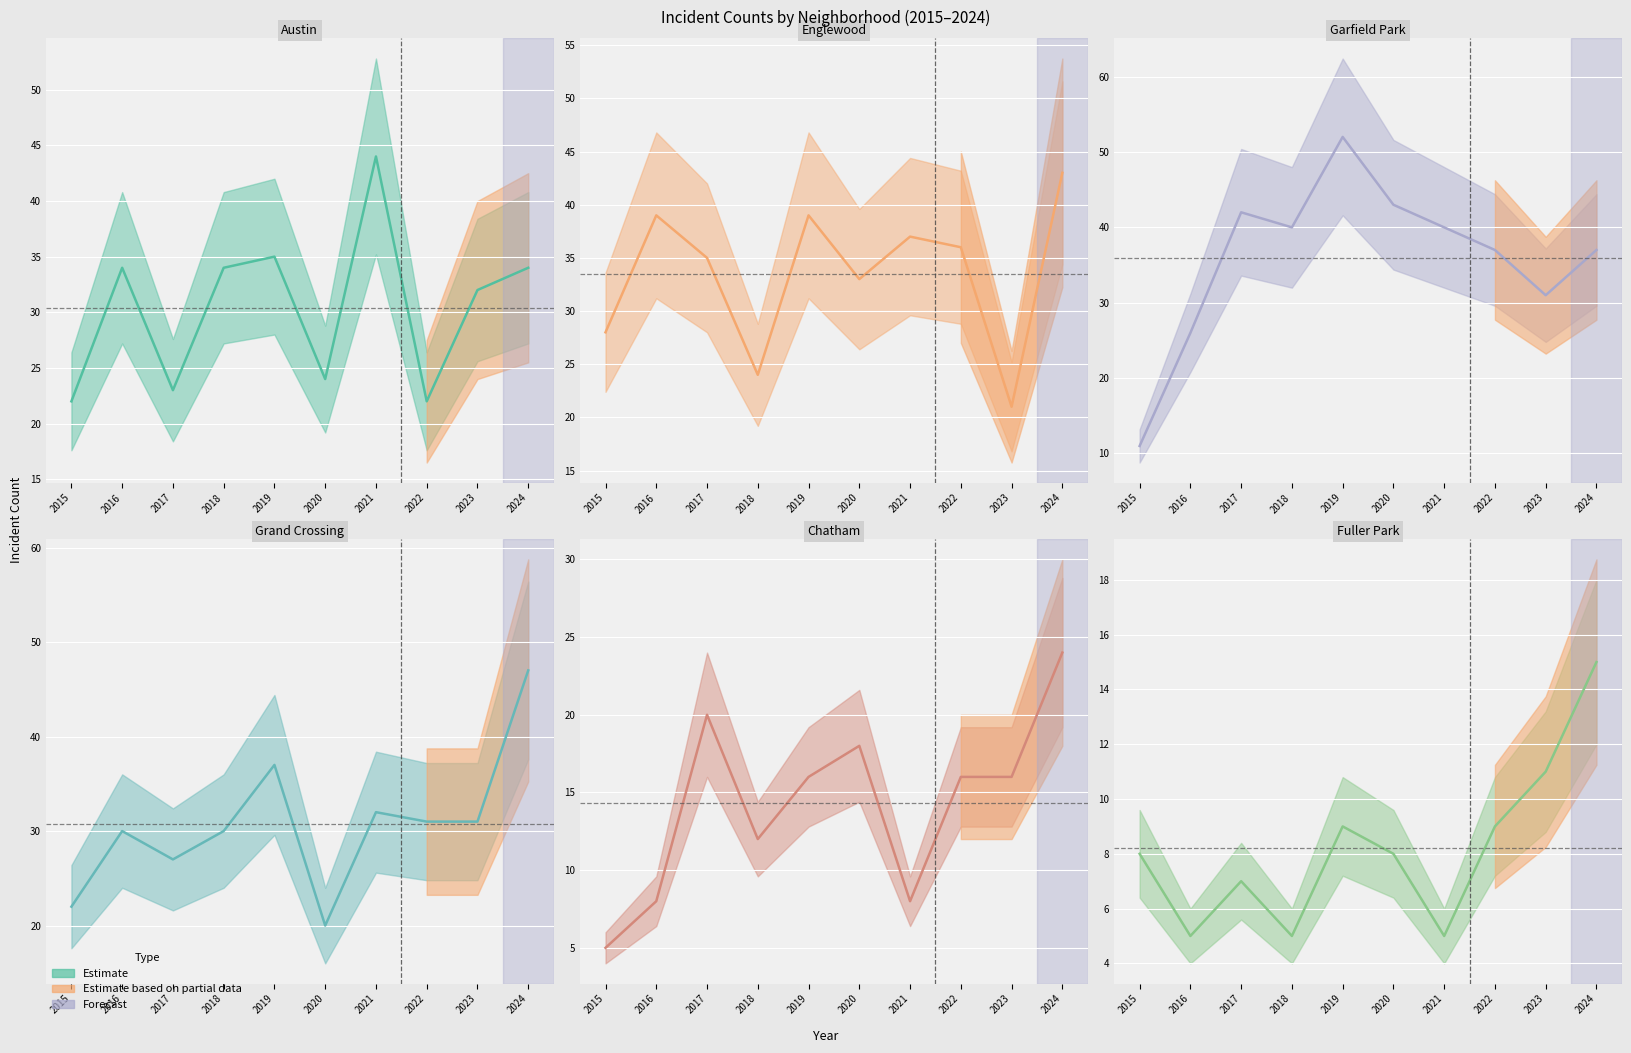

At which label is Austin closest to 33?

2016